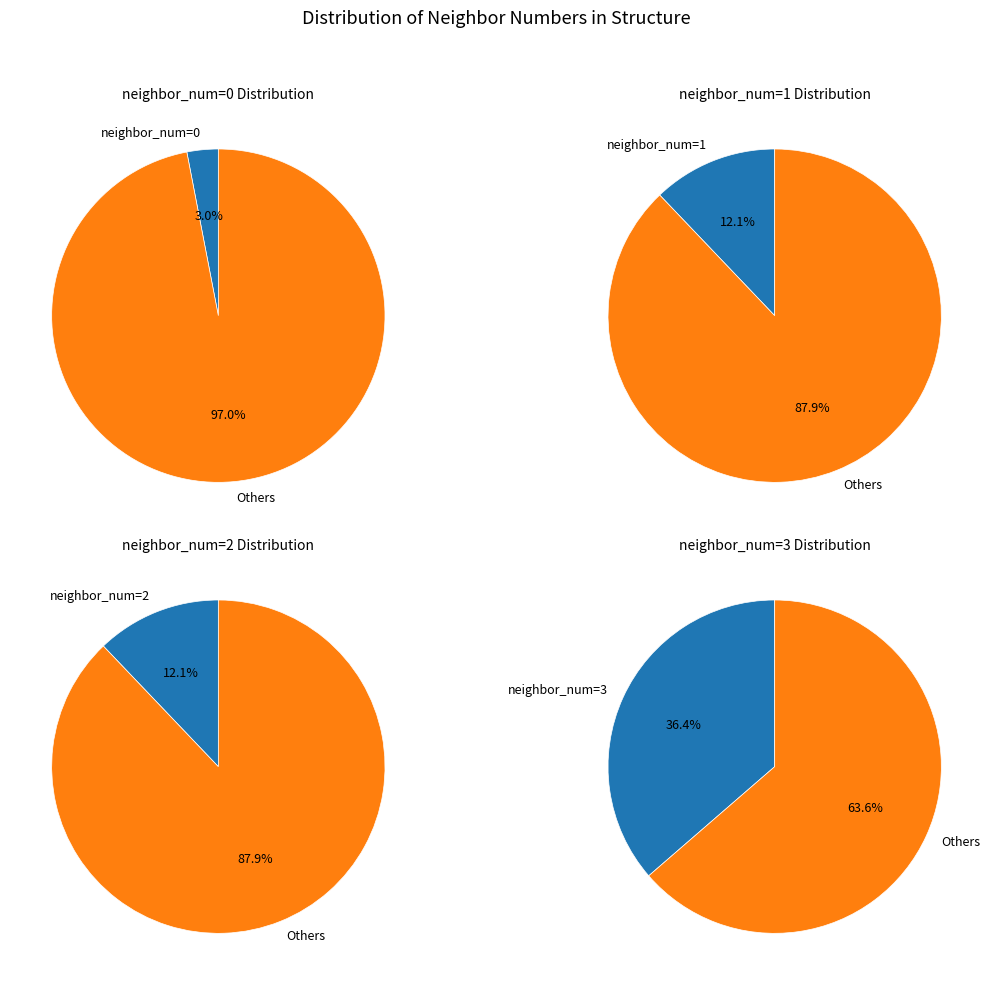

Rank the categories by value from highest to lowest.

3, 2, 1, 0